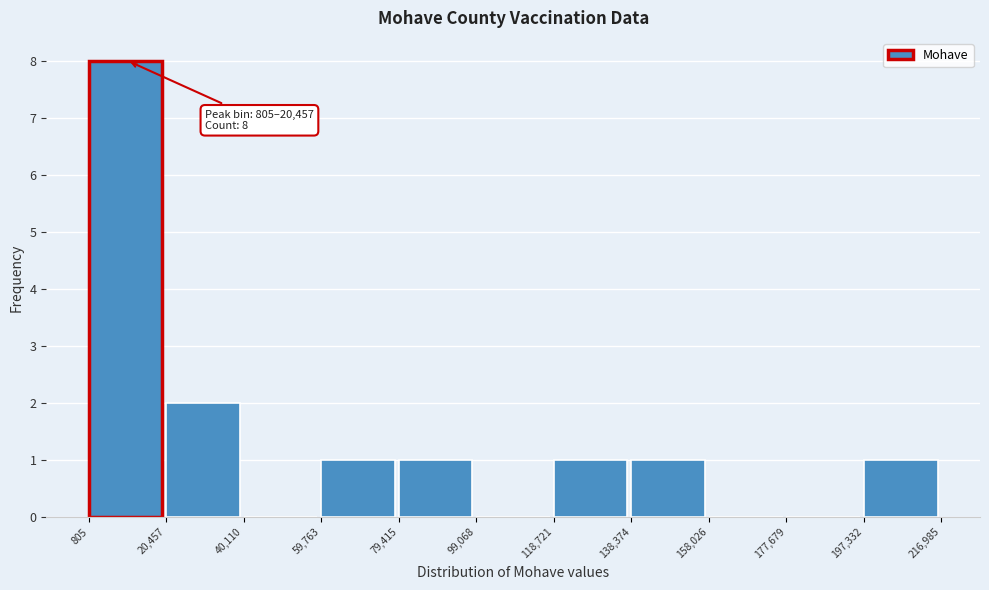

Which range on the x-axis has the tallest bar?

805 to 20,457